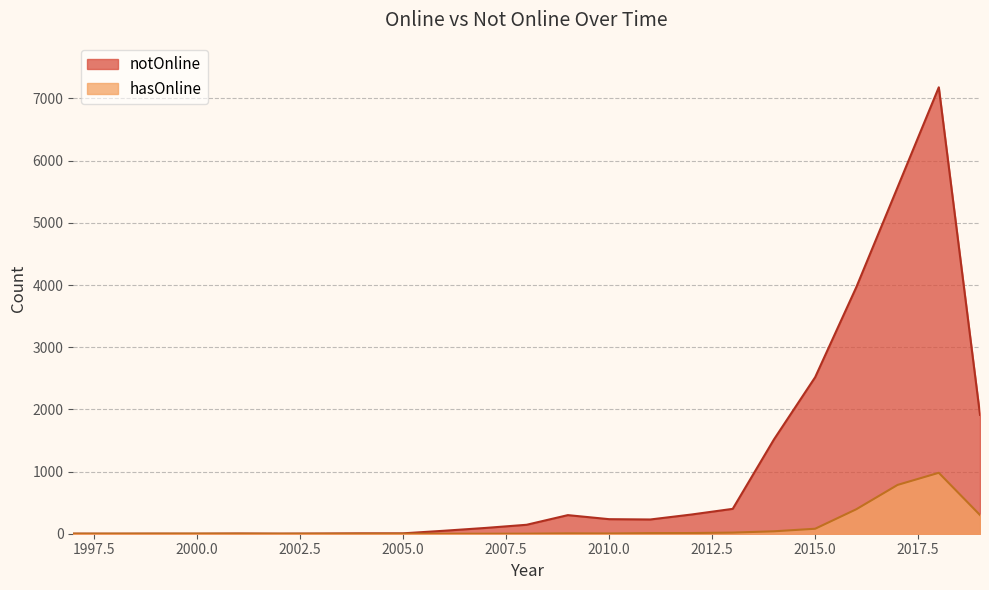

Read the notOnline value at 2007, to the nearest 10.

90